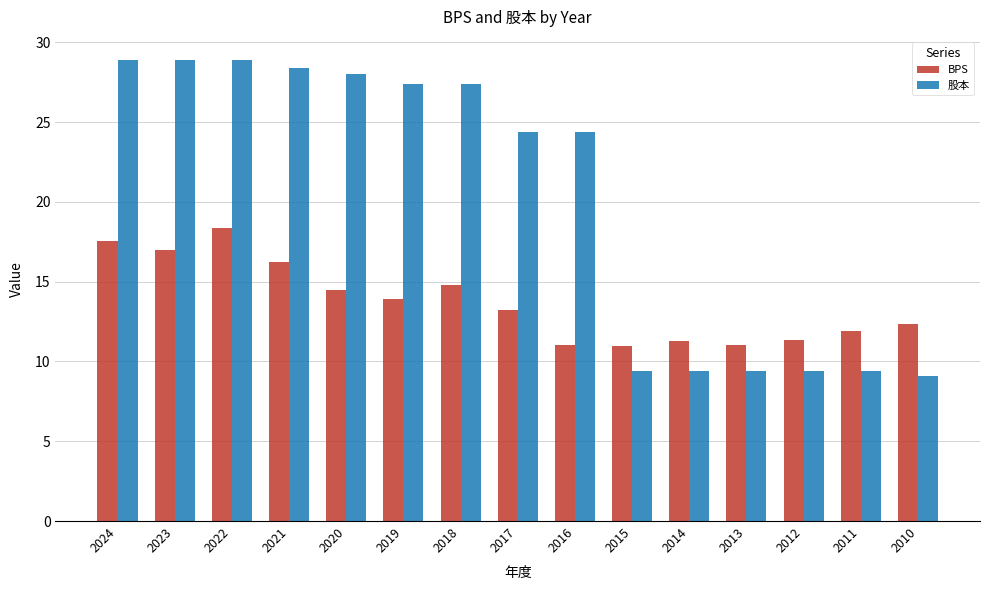

Does the chart contain stacked bars?

No